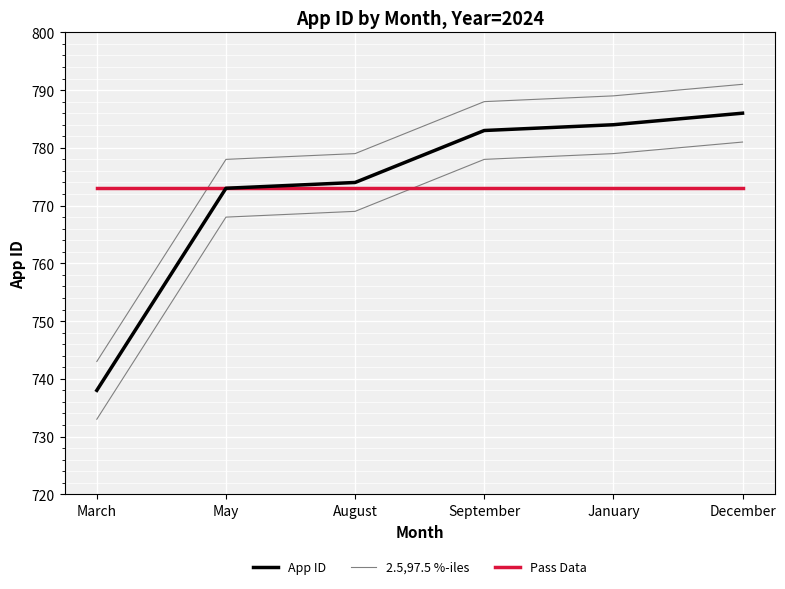

What is the label of the 1st point from the left?

March